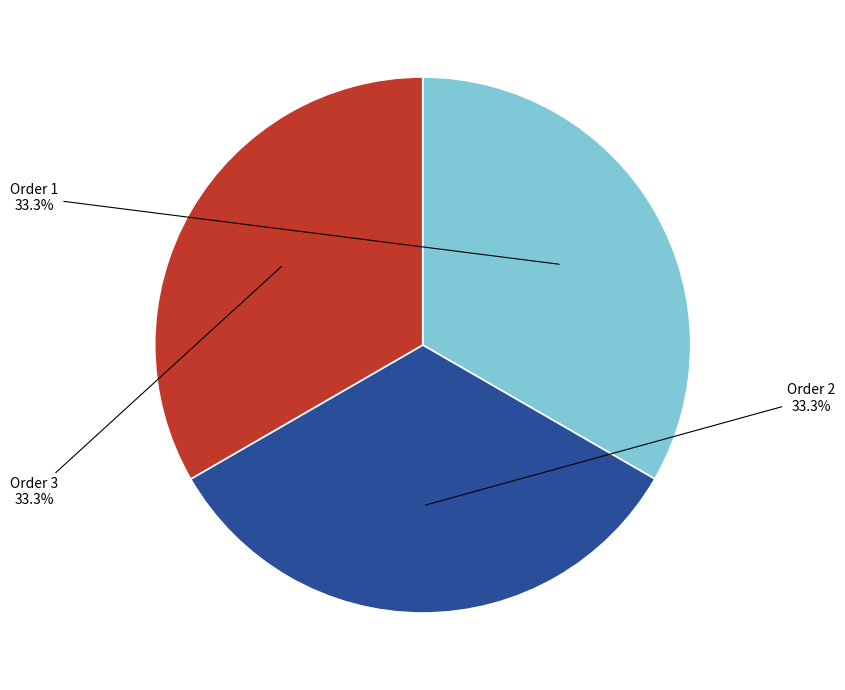

Does any single category account for the majority?

No